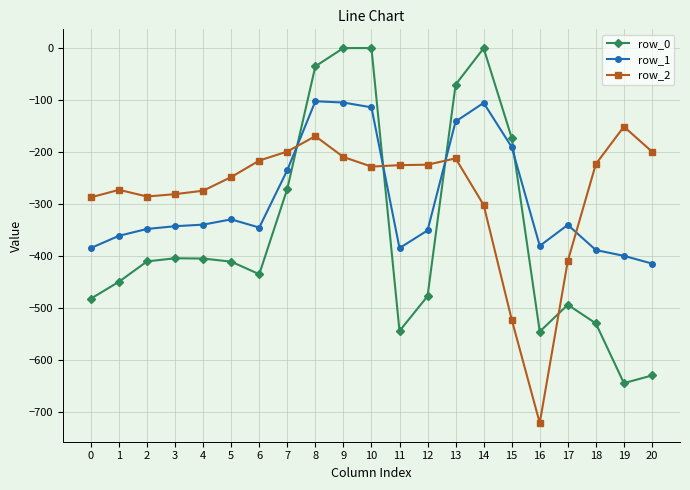

What is the difference between the highest and lowest values at 13?

142.0